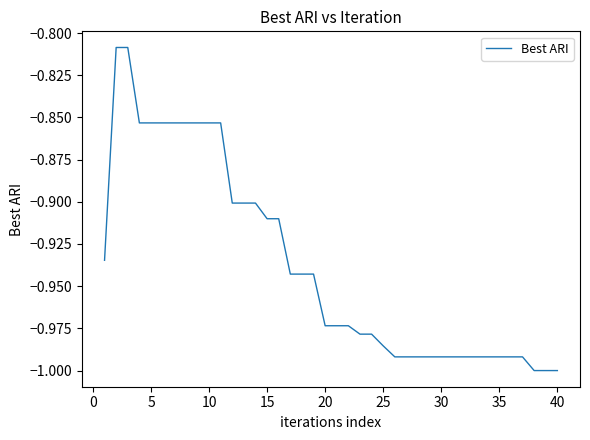

What is the average value?

-0.9